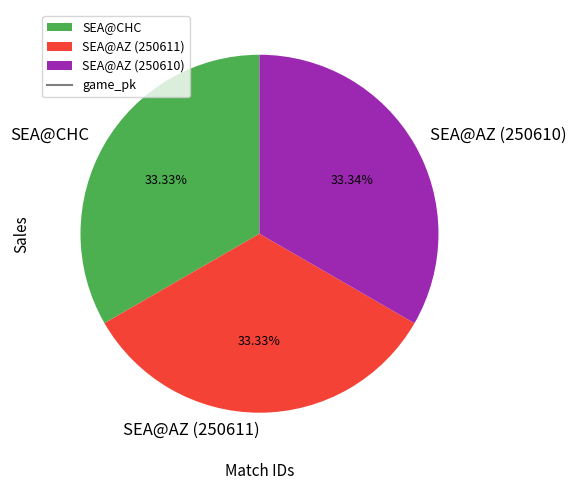

What percentage is NOT represented by SEA@AZ (250610)?

66.7%